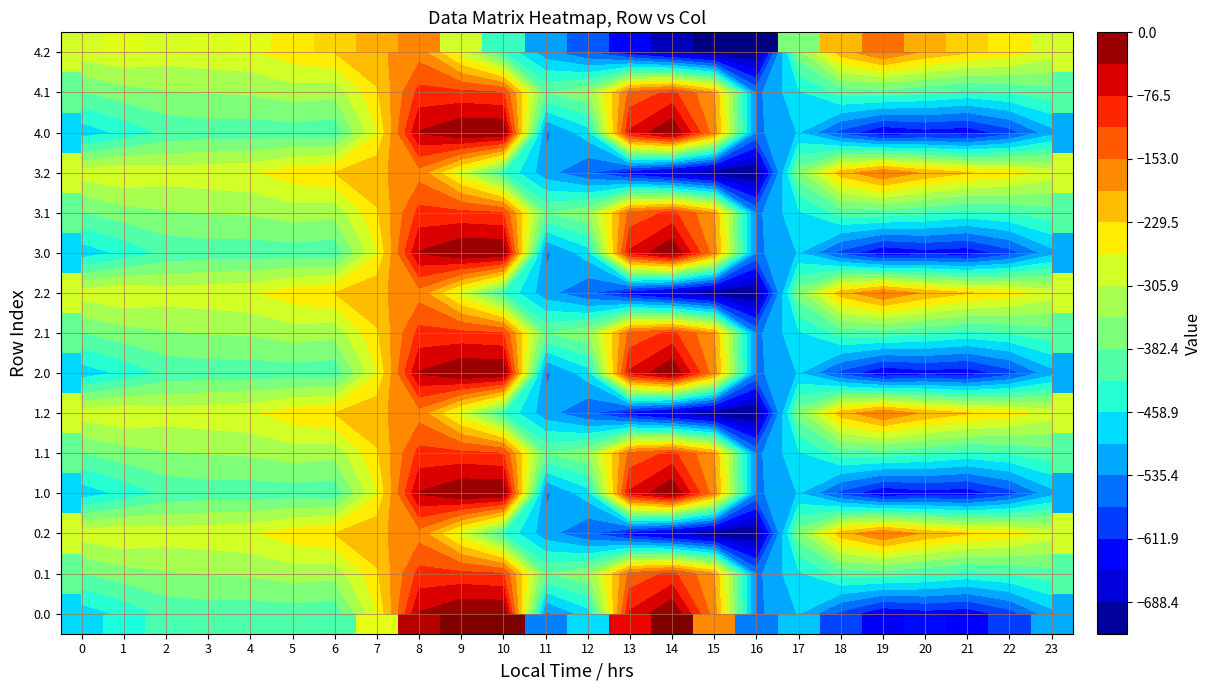

True or false: 0.2 has a value of -393.8 at 9.

False